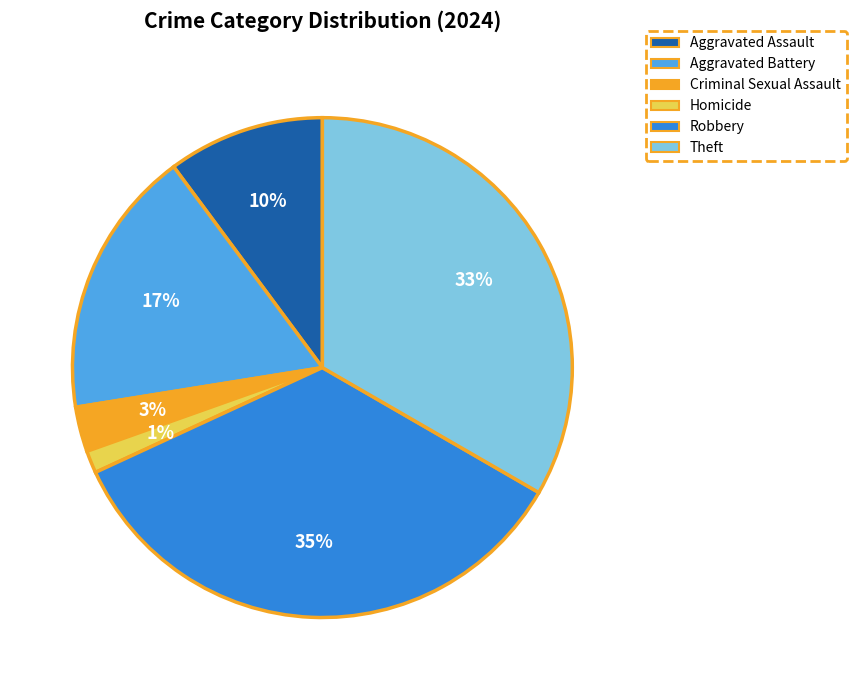

Rank the categories by value from highest to lowest.

Robbery, Theft, Aggravated Battery, Aggravated Assault, Criminal Sexual Assault, Homicide